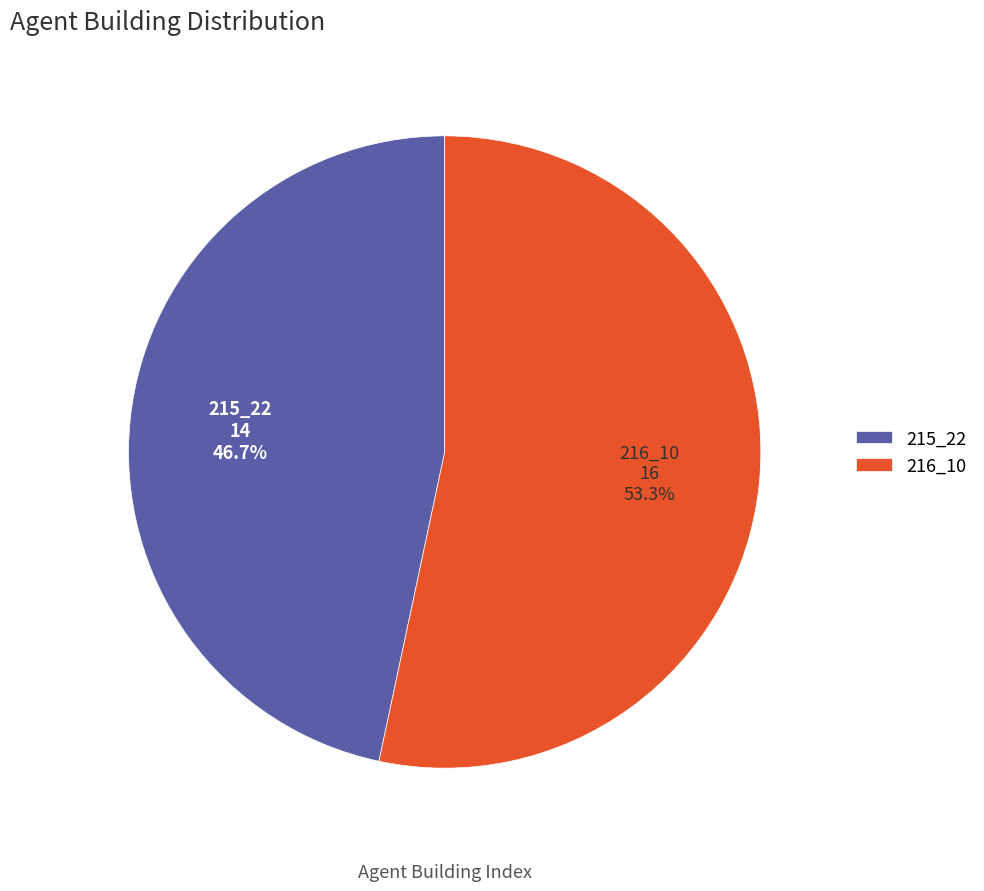

Is there any slice that represents more than half of the pie?

Yes